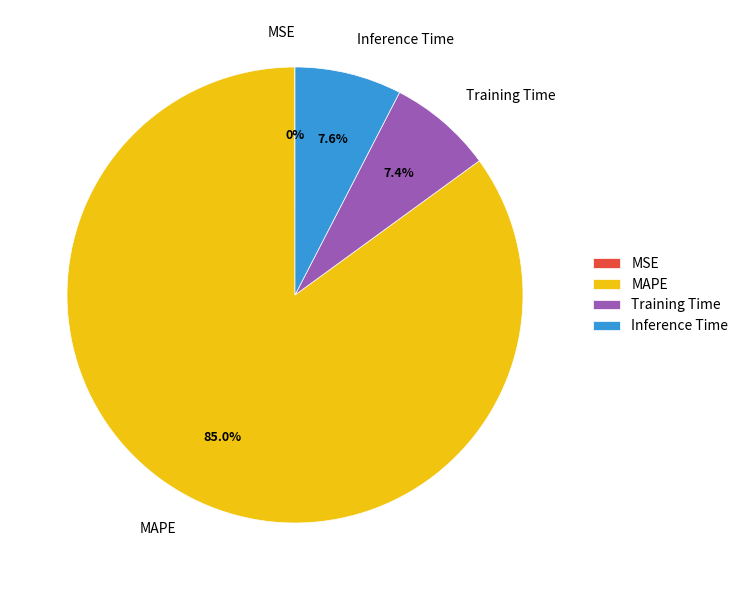

What is the largest slice in the pie chart?

MAPE